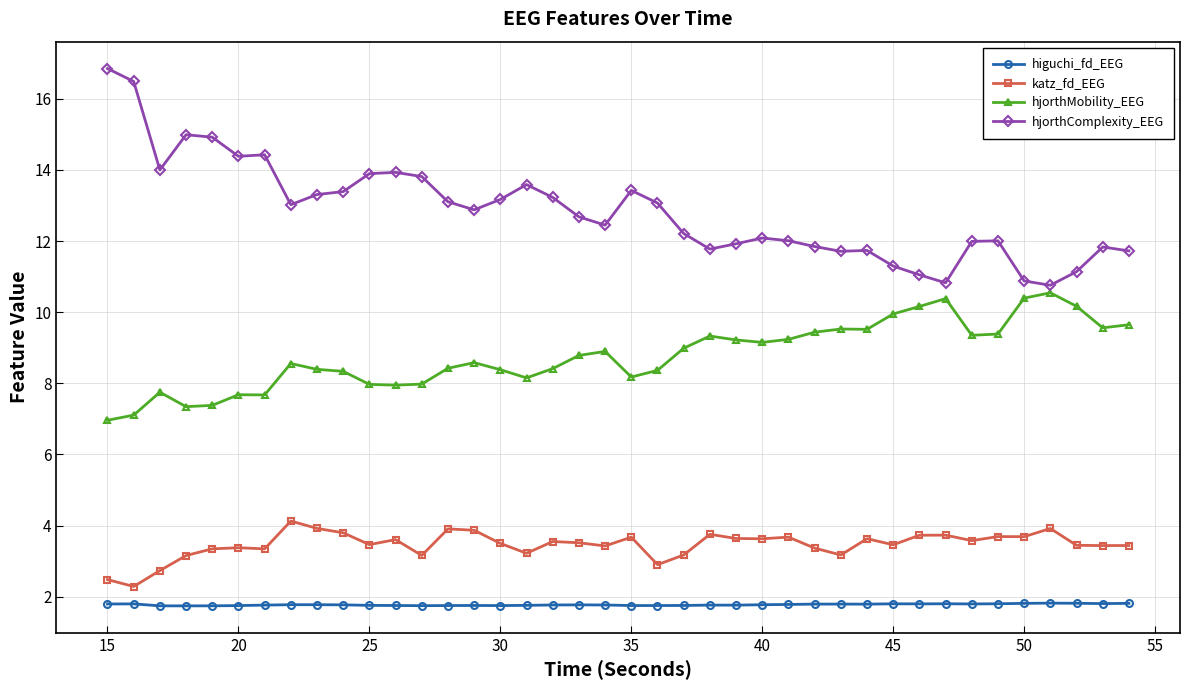

Which series has the widest spread of values?

hjorthComplexity_EEG